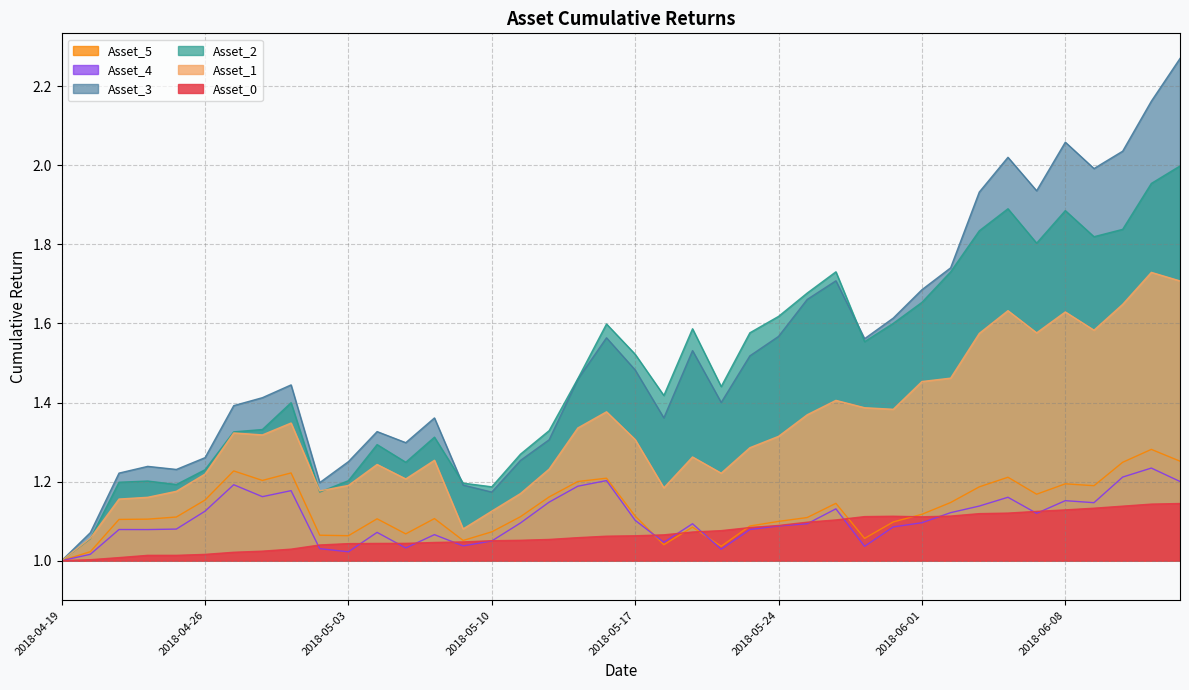

What is the sum of all Asset_3 values?

60.9